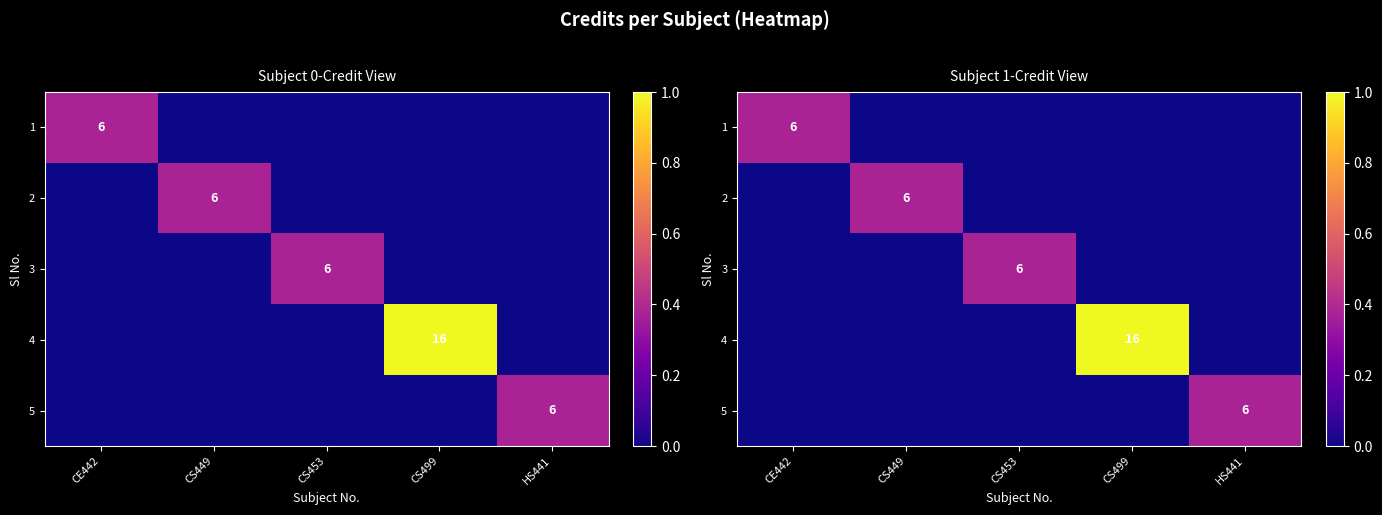

What is the difference between the maximum and minimum values in the 5 series?

0.4